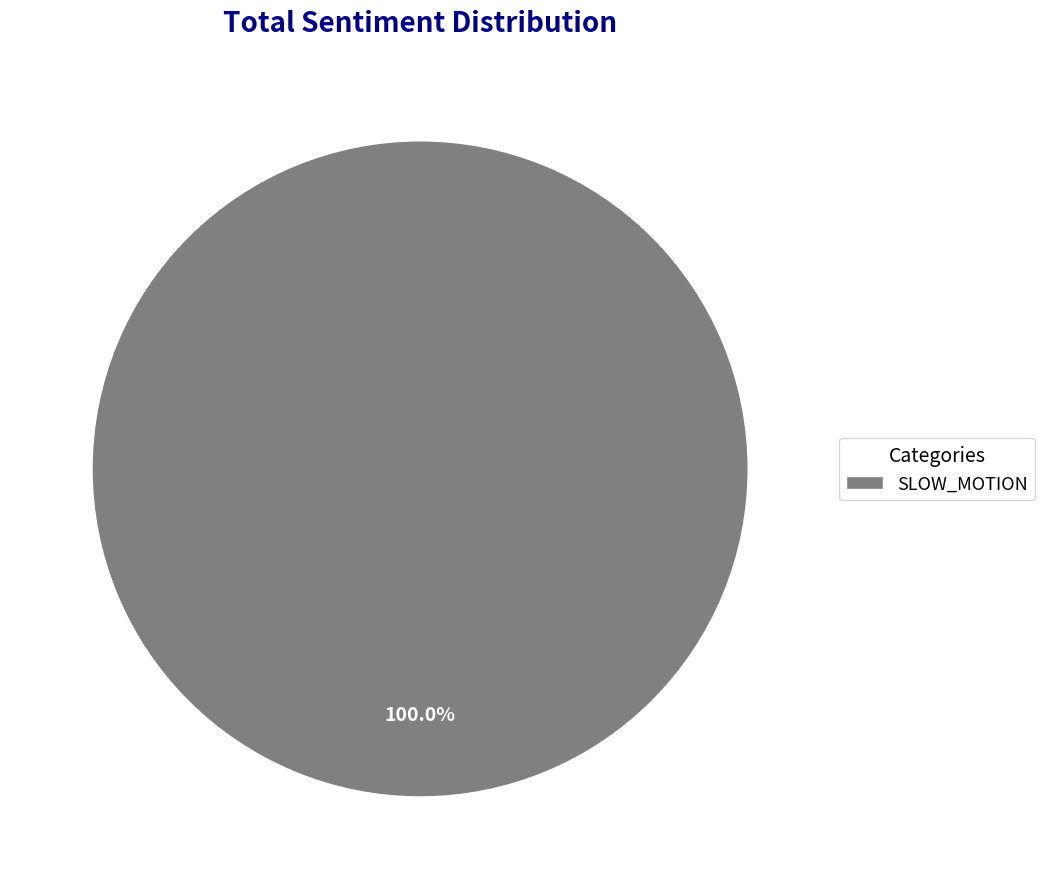

Rank the categories by value from lowest to highest.

SLOW_MOTION